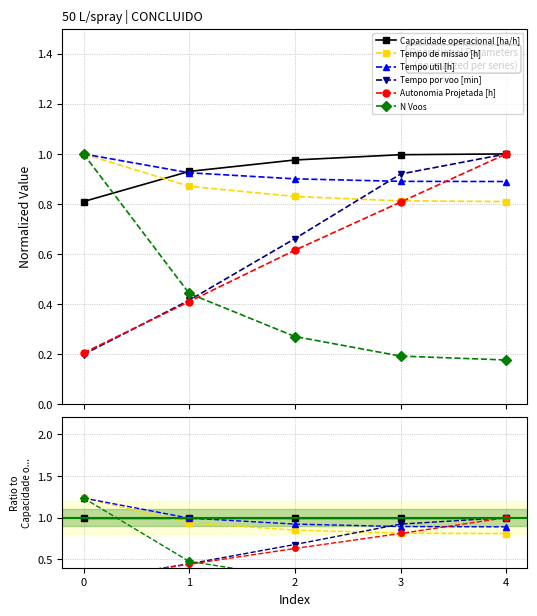

Is it true that Tempo por voo [min] equals 0.5 at 3?

False